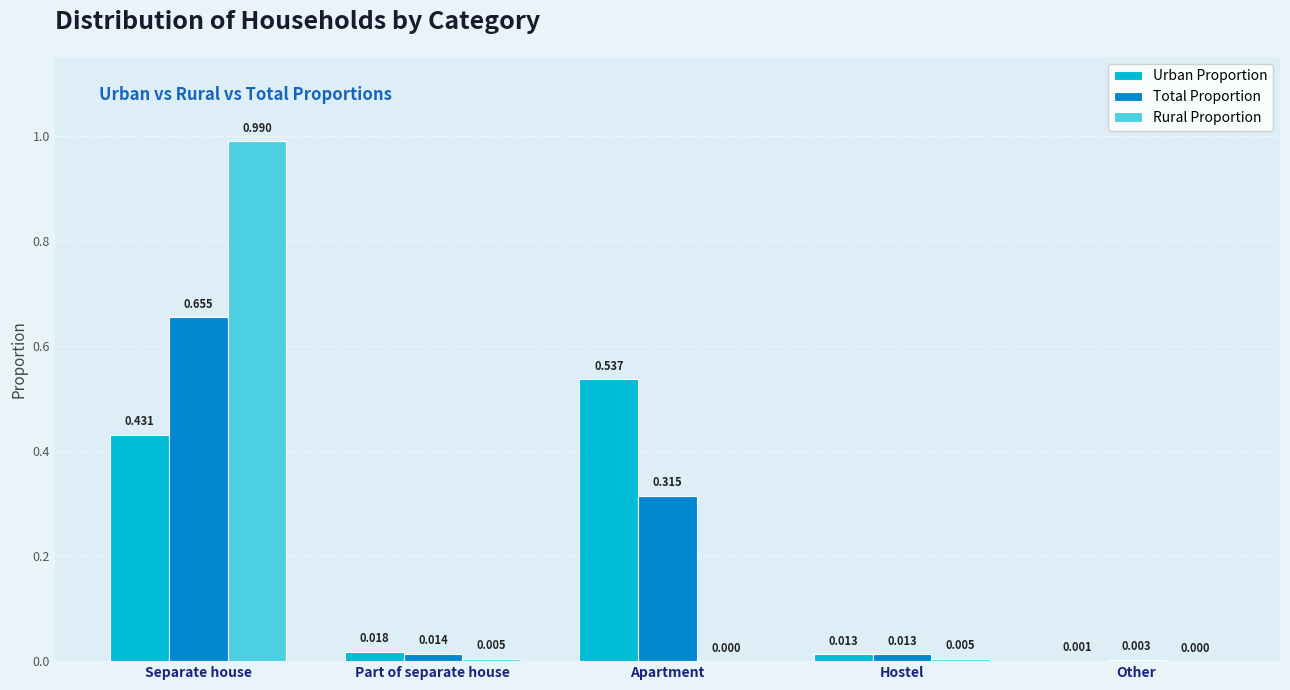

Which category has the highest value across all series?

Separate house